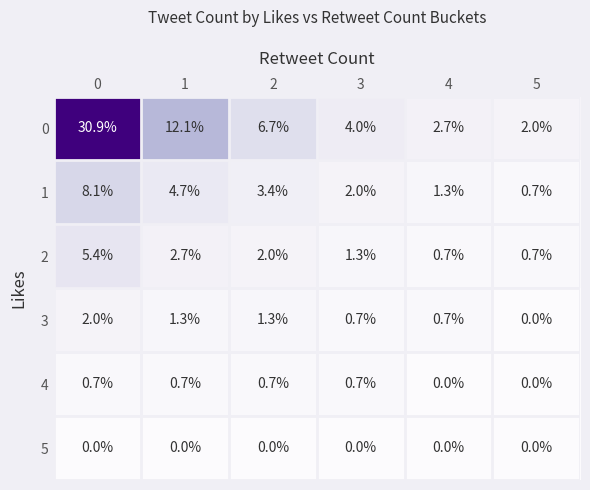

Which category has the lowest value in the 3 series?

5